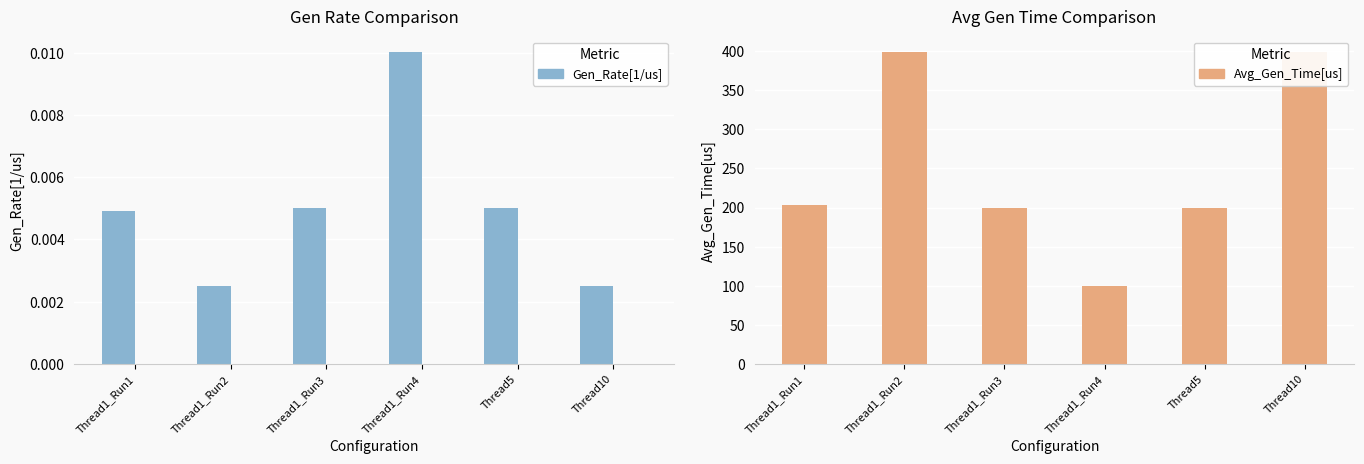

What is the total value across all series at Thread10?

399.0